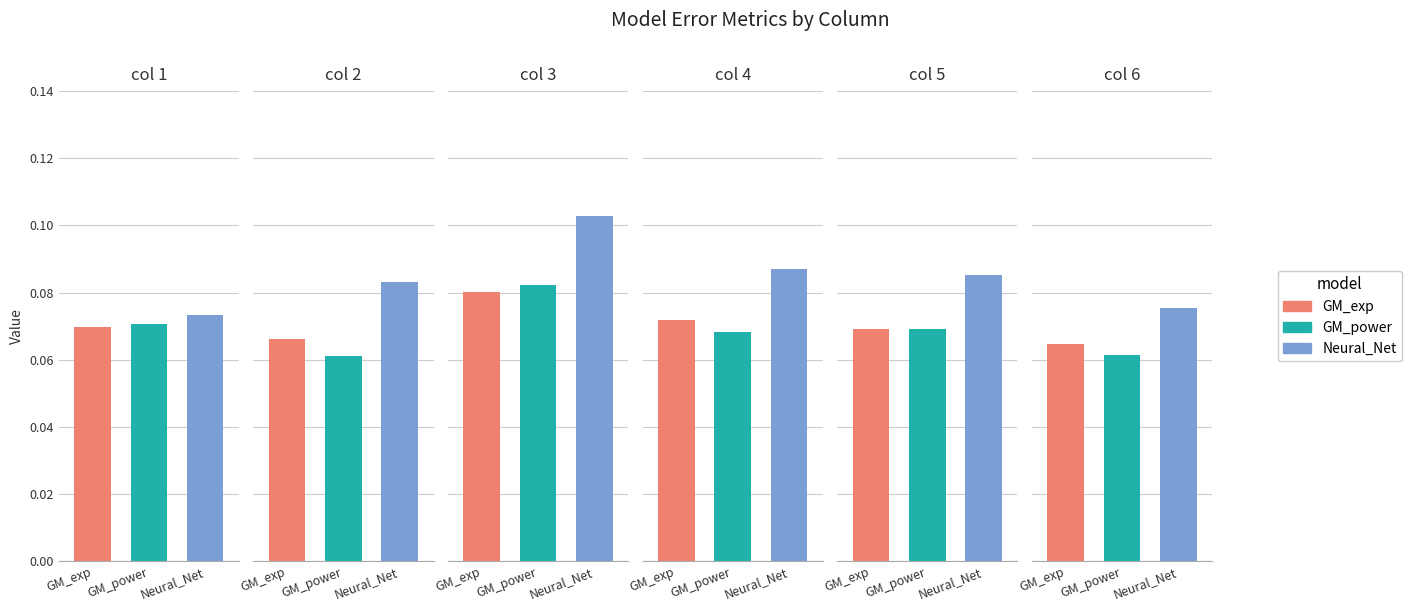

Count the Neural_Net values in the range 0 to 1.

6